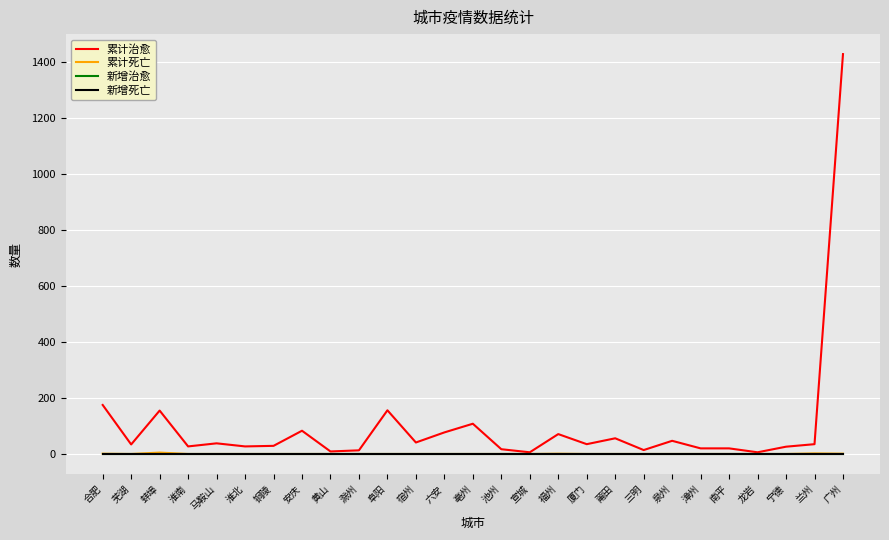

Does the chart display data point markers on the line(s)?

No